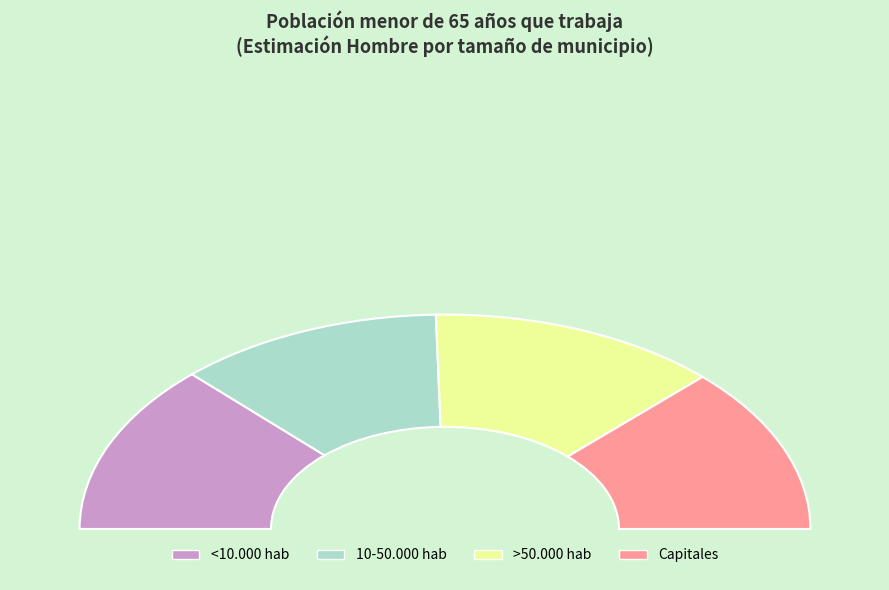

Is it true that <10.000 hab is 40% of the pie?

False